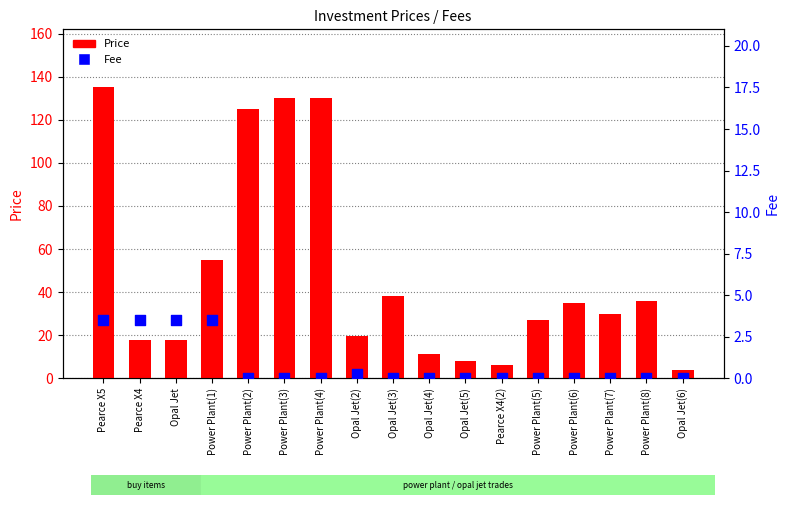

Which series contains the highest Y value?

Price